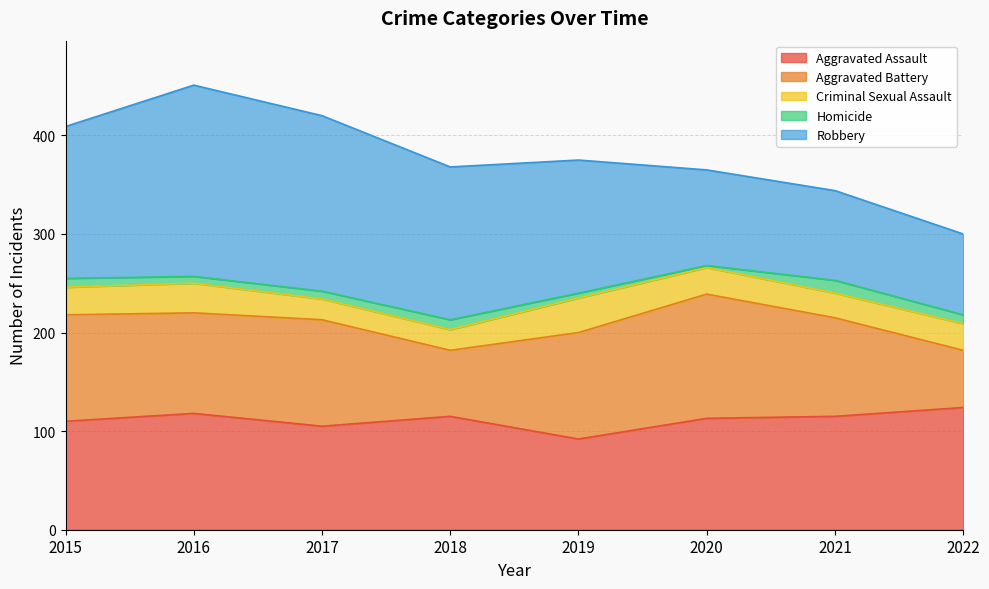

Which series has the largest total across all categories?

Robbery